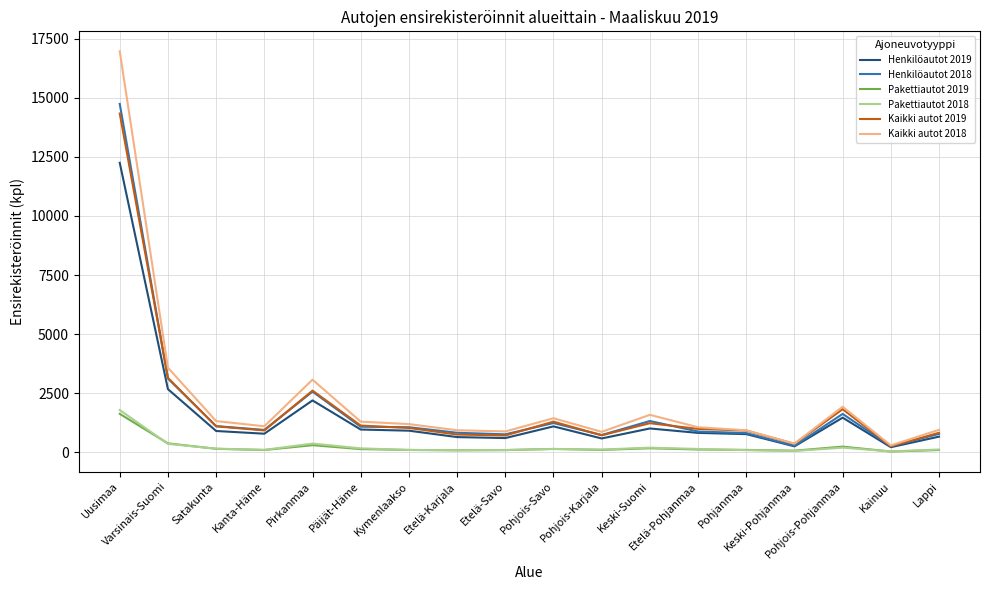

Is the value of Henkilöautot 2018 at Pohjois-Savo greater than the value of Kaikki autot 2018 at Pohjois-Pohjanmaa?

No